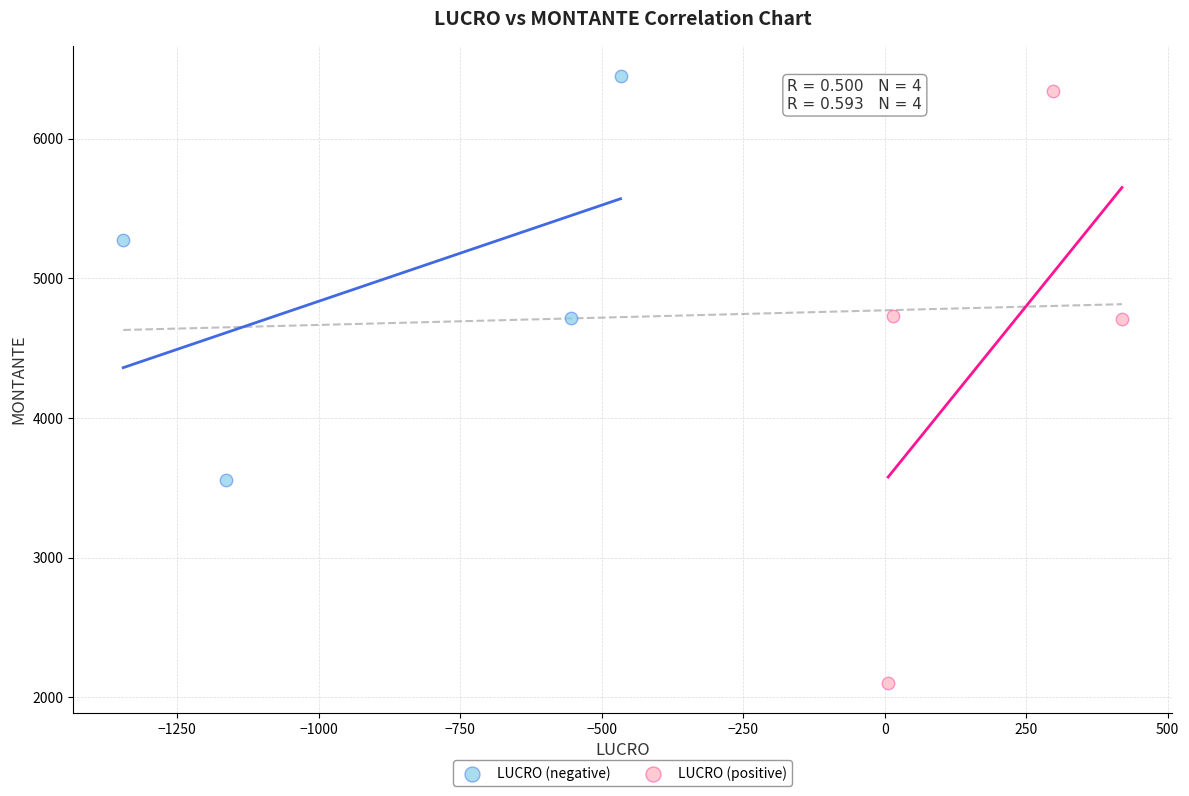

Which series has the largest Y range (max minus min)?

LUCRO (positive)